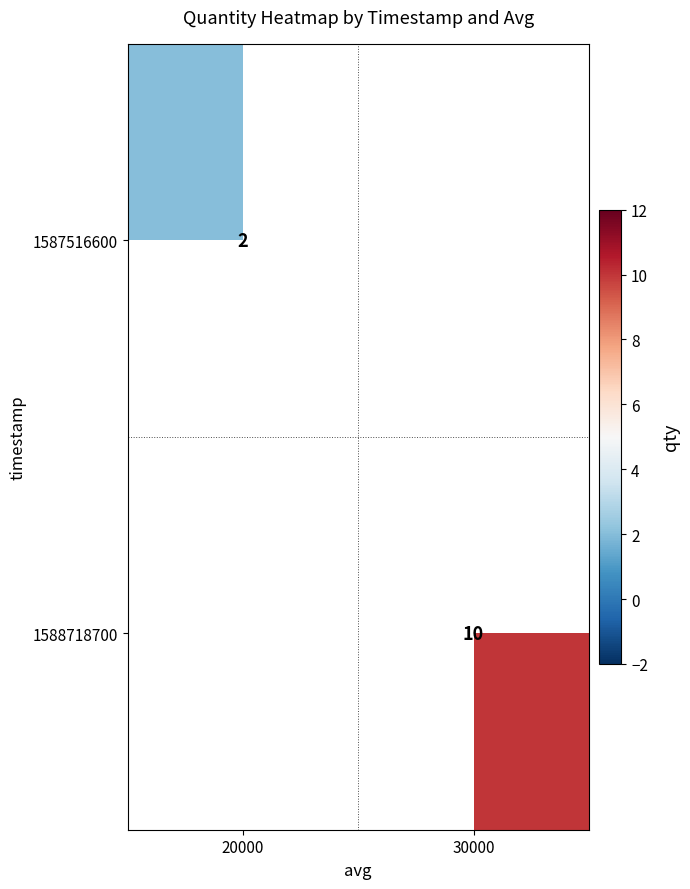

The 1587516600 series shows 1 at 20000. True or false?

False